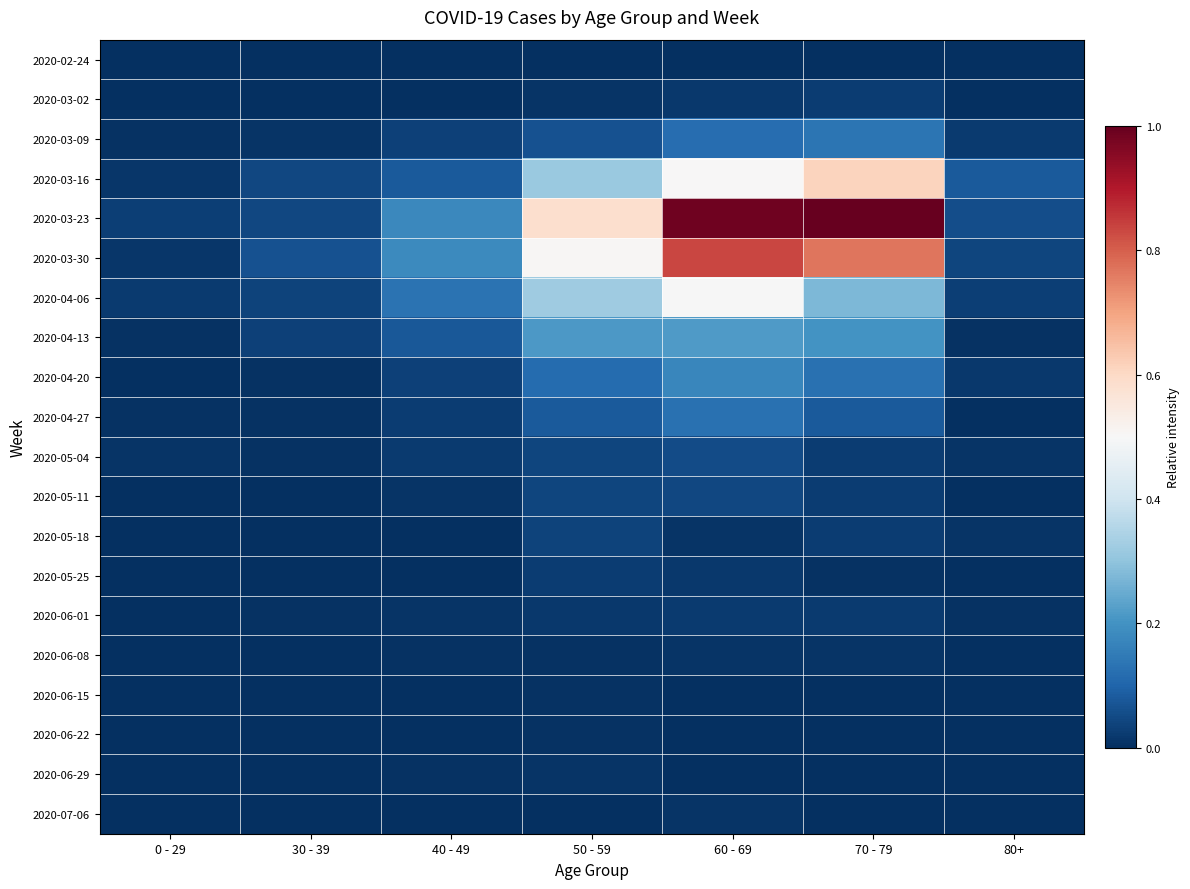

Reading left to right, extract all data points from this chart.

2020-02-24: 0 - 29=0.0	30 - 39=0.0	40 - 49=0.0	50 - 59=0.0	60 - 69=0.0	70 - 79=0.0	80+=0.0
2020-03-02: 0 - 29=0.0	30 - 39=0.0	40 - 49=0.0	50 - 59=0.0	60 - 69=0.0	70 - 79=0.0	80+=0.0
2020-03-09: 0 - 29=0.0	30 - 39=0.0	40 - 49=0.0	50 - 59=0.1	60 - 69=0.1	70 - 79=0.1	80+=0.0
2020-03-16: 0 - 29=0.0	30 - 39=0.0	40 - 49=0.1	50 - 59=0.3	60 - 69=0.5	70 - 79=0.6	80+=0.1
2020-03-23: 0 - 29=0.0	30 - 39=0.0	40 - 49=0.2	50 - 59=0.6	60 - 69=1.0	70 - 79=1.0	80+=0.1
2020-03-30: 0 - 29=0.0	30 - 39=0.1	40 - 49=0.2	50 - 59=0.5	60 - 69=0.8	70 - 79=0.8	80+=0.0
2020-04-06: 0 - 29=0.0	30 - 39=0.0	40 - 49=0.1	50 - 59=0.3	60 - 69=0.5	70 - 79=0.3	80+=0.0
2020-04-13: 0 - 29=0.0	30 - 39=0.0	40 - 49=0.1	50 - 59=0.2	60 - 69=0.2	70 - 79=0.2	80+=0.0
2020-04-20: 0 - 29=0.0	30 - 39=0.0	40 - 49=0.0	50 - 59=0.1	60 - 69=0.2	70 - 79=0.1	80+=0.0
2020-04-27: 0 - 29=0.0	30 - 39=0.0	40 - 49=0.0	50 - 59=0.1	60 - 69=0.1	70 - 79=0.1	80+=0.0
2020-05-04: 0 - 29=0.0	30 - 39=0.0	40 - 49=0.0	50 - 59=0.0	60 - 69=0.1	70 - 79=0.0	80+=0.0
2020-05-11: 0 - 29=0.0	30 - 39=0.0	40 - 49=0.0	50 - 59=0.0	60 - 69=0.0	70 - 79=0.0	80+=0.0
2020-05-18: 0 - 29=0.0	30 - 39=0.0	40 - 49=0.0	50 - 59=0.0	60 - 69=0.0	70 - 79=0.0	80+=0.0
2020-05-25: 0 - 29=0.0	30 - 39=0.0	40 - 49=0.0	50 - 59=0.0	60 - 69=0.0	70 - 79=0.0	80+=0.0
2020-06-01: 0 - 29=0.0	30 - 39=0.0	40 - 49=0.0	50 - 59=0.0	60 - 69=0.0	70 - 79=0.0	80+=0.0
2020-06-08: 0 - 29=0.0	30 - 39=0.0	40 - 49=0.0	50 - 59=0.0	60 - 69=0.0	70 - 79=0.0	80+=0.0
2020-06-15: 0 - 29=0.0	30 - 39=0.0	40 - 49=0.0	50 - 59=0.0	60 - 69=0.0	70 - 79=0.0	80+=0.0
2020-06-22: 0 - 29=0.0	30 - 39=0.0	40 - 49=0.0	50 - 59=0.0	60 - 69=0.0	70 - 79=0.0	80+=0.0
2020-06-29: 0 - 29=0.0	30 - 39=0.0	40 - 49=0.0	50 - 59=0.0	60 - 69=0.0	70 - 79=0.0	80+=0.0
2020-07-06: 0 - 29=0.0	30 - 39=0.0	40 - 49=0.0	50 - 59=0.0	60 - 69=0.0	70 - 79=0.0	80+=0.0